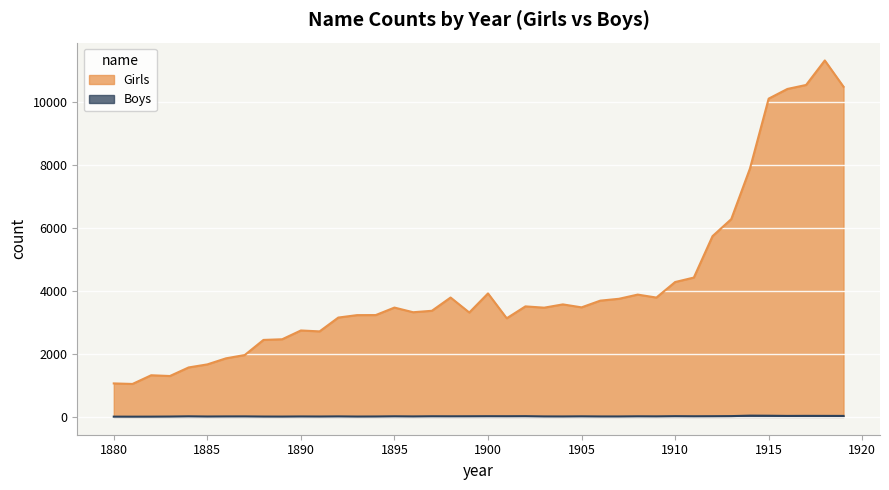

Which series has the largest total across all categories?

Girls